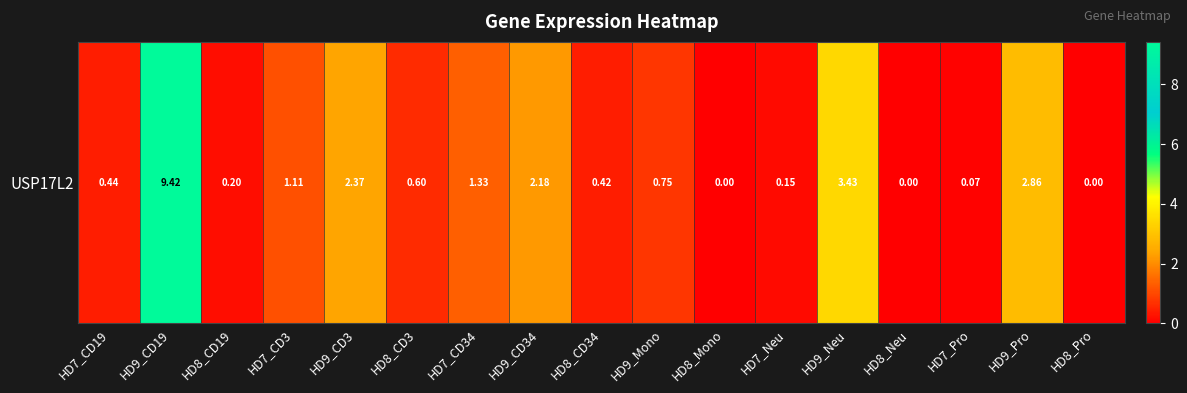

Rank the categories by value from lowest to highest.

HD8_Mono, HD8_Neu, HD8_Pro, HD7_Pro, HD7_Neu, HD8_CD19, HD8_CD34, HD7_CD19, HD8_CD3, HD9_Mono, HD7_CD3, HD7_CD34, HD9_CD34, HD9_CD3, HD9_Pro, HD9_Neu, HD9_CD19